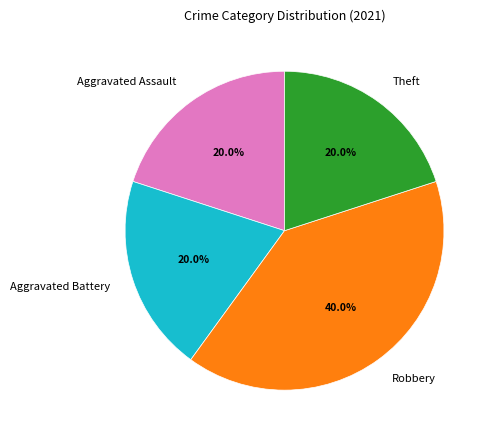

To the nearest percent, what percentage of the pie is Robbery?

40%